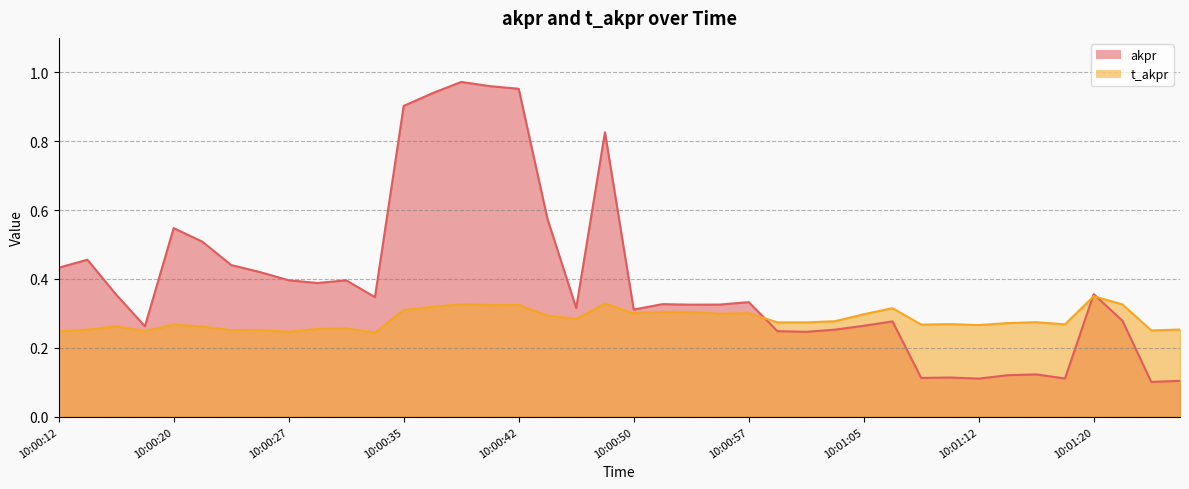

True or false: akpr has more than 1 points higher than both neighbors.

True